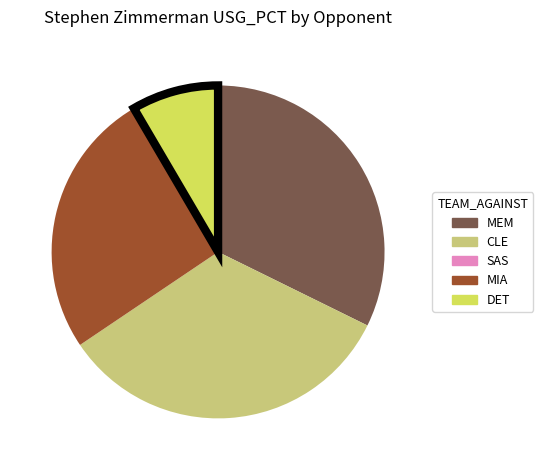

Is the sum of MIA and MEM greater than half?

Yes